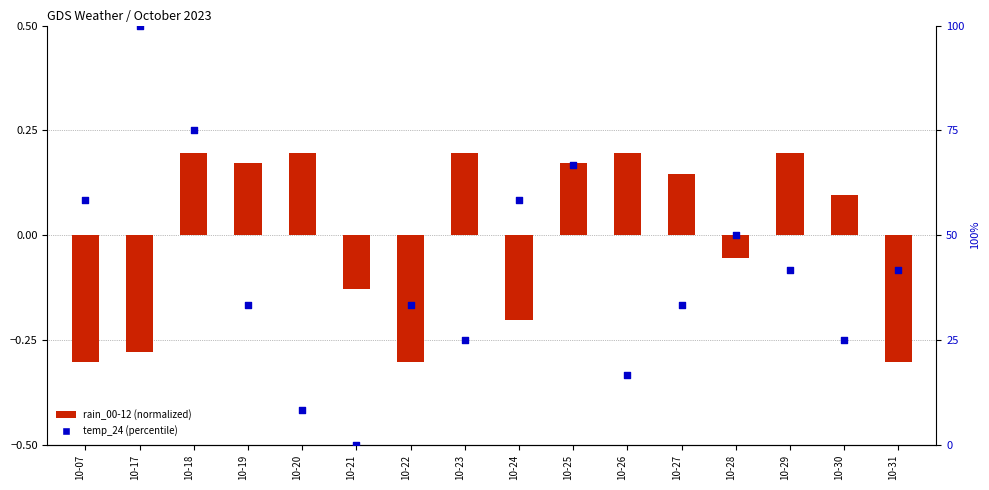

Is the value of rain_00-12 (normalized) at 10-28 greater than the value of temp_24 (percentile) at 10-28?

No